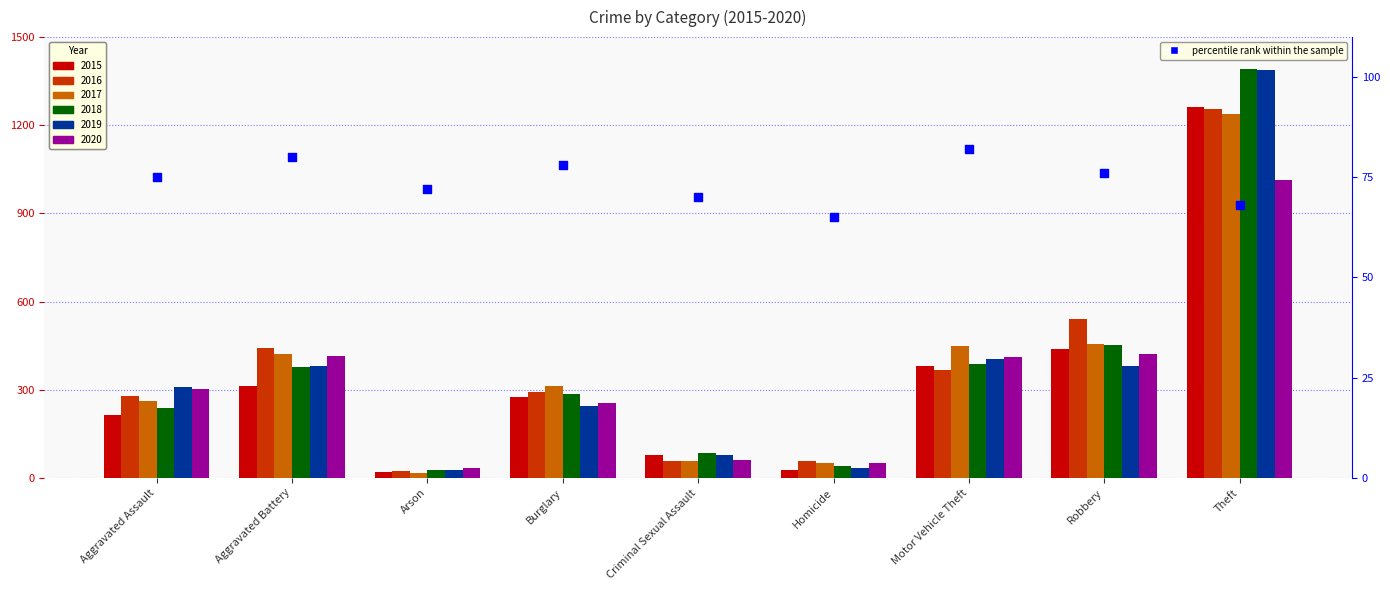

What is the ratio of the value at Homicide to the value at Motor Vehicle Theft?

0.8